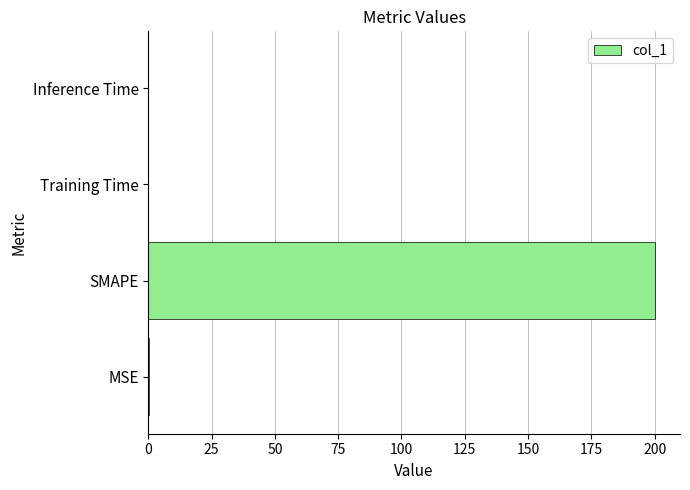

Is it true that the value at SMAPE is 325.0?

False